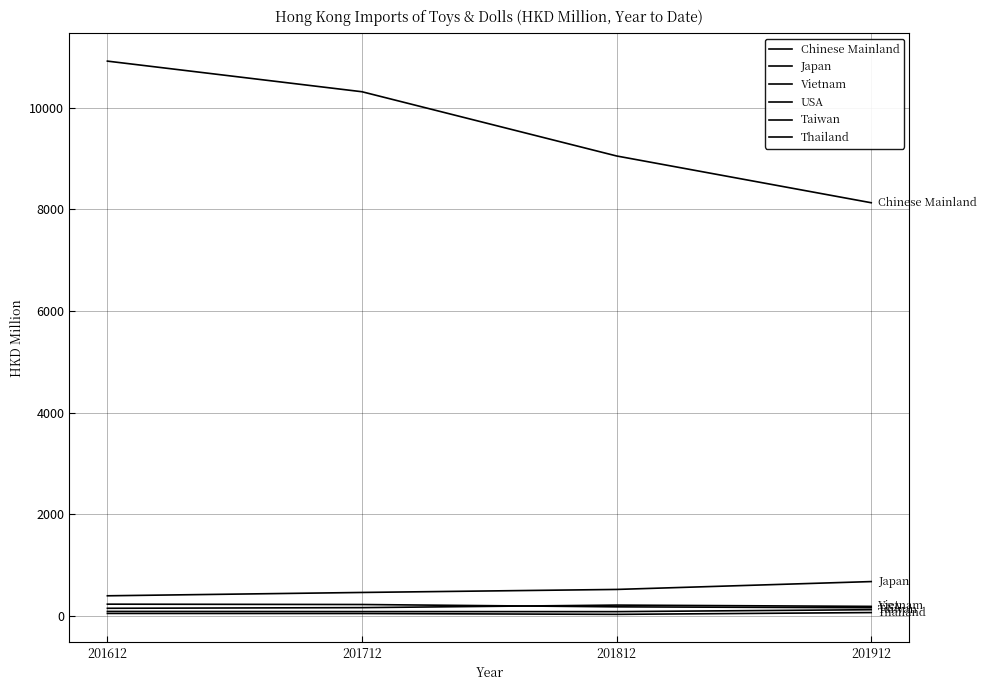

How many lines are shown in the chart?

6